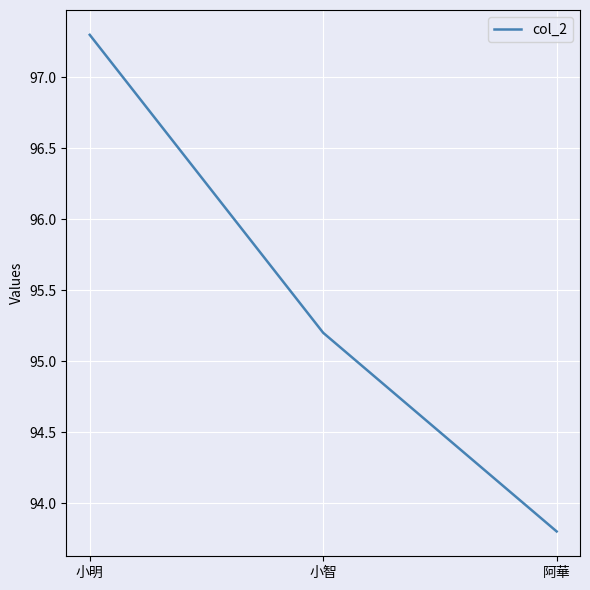

Rank the categories by value from lowest to highest.

阿華, 小智, 小明